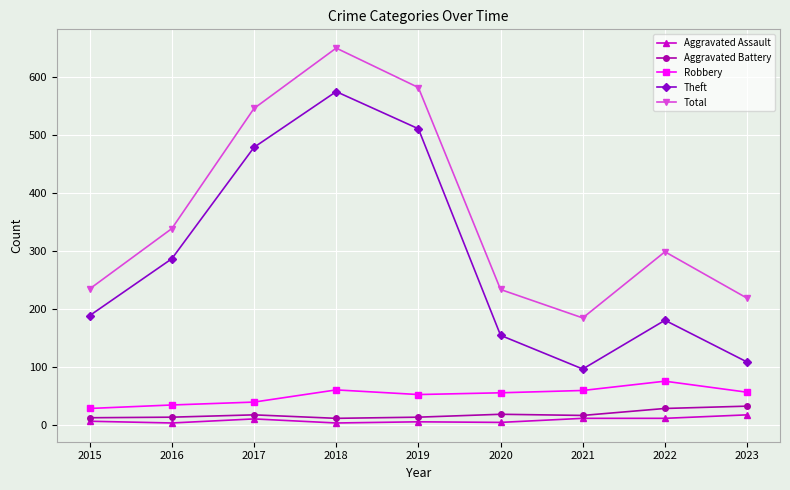

What is the total value across all series at 2023?

431